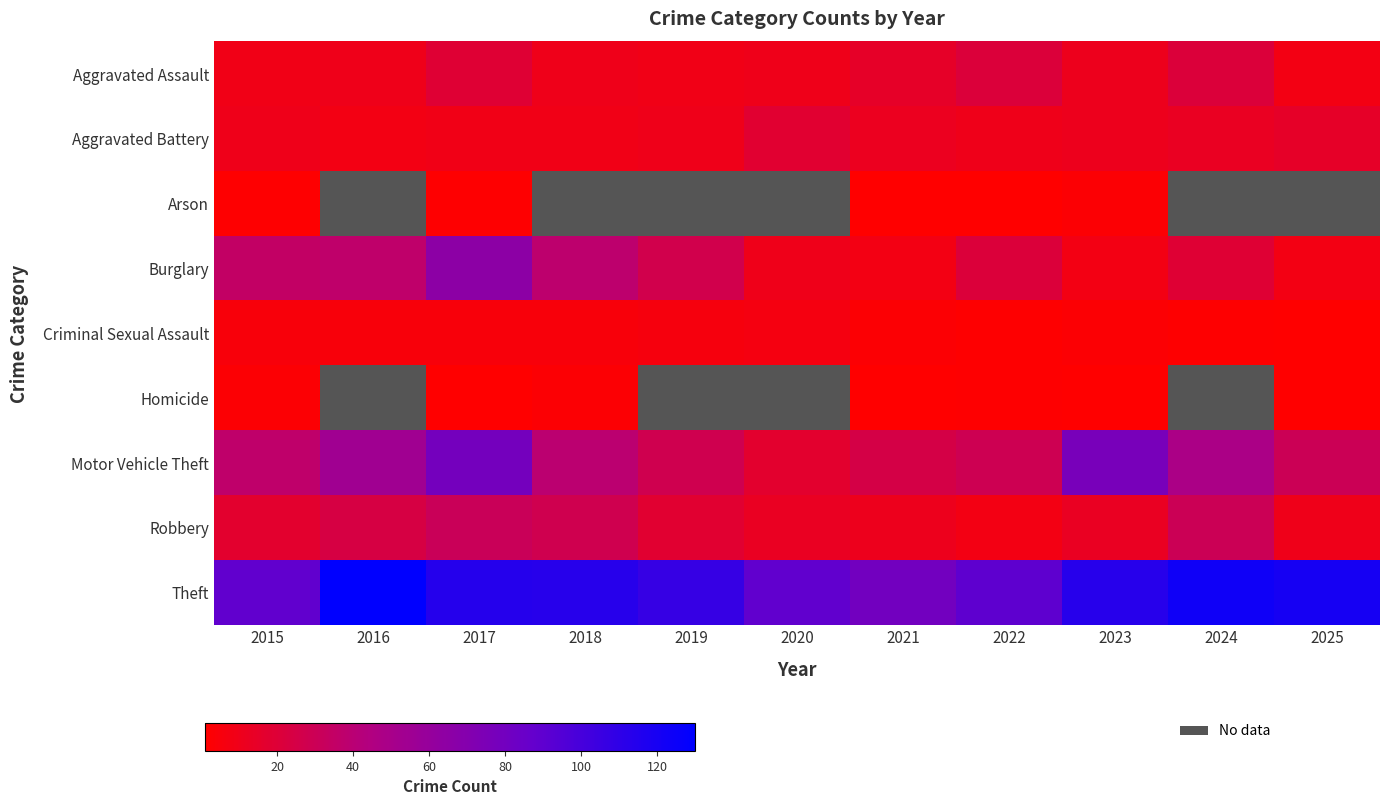

What is the approximate value of Aggravated Battery at 2025?

15.0